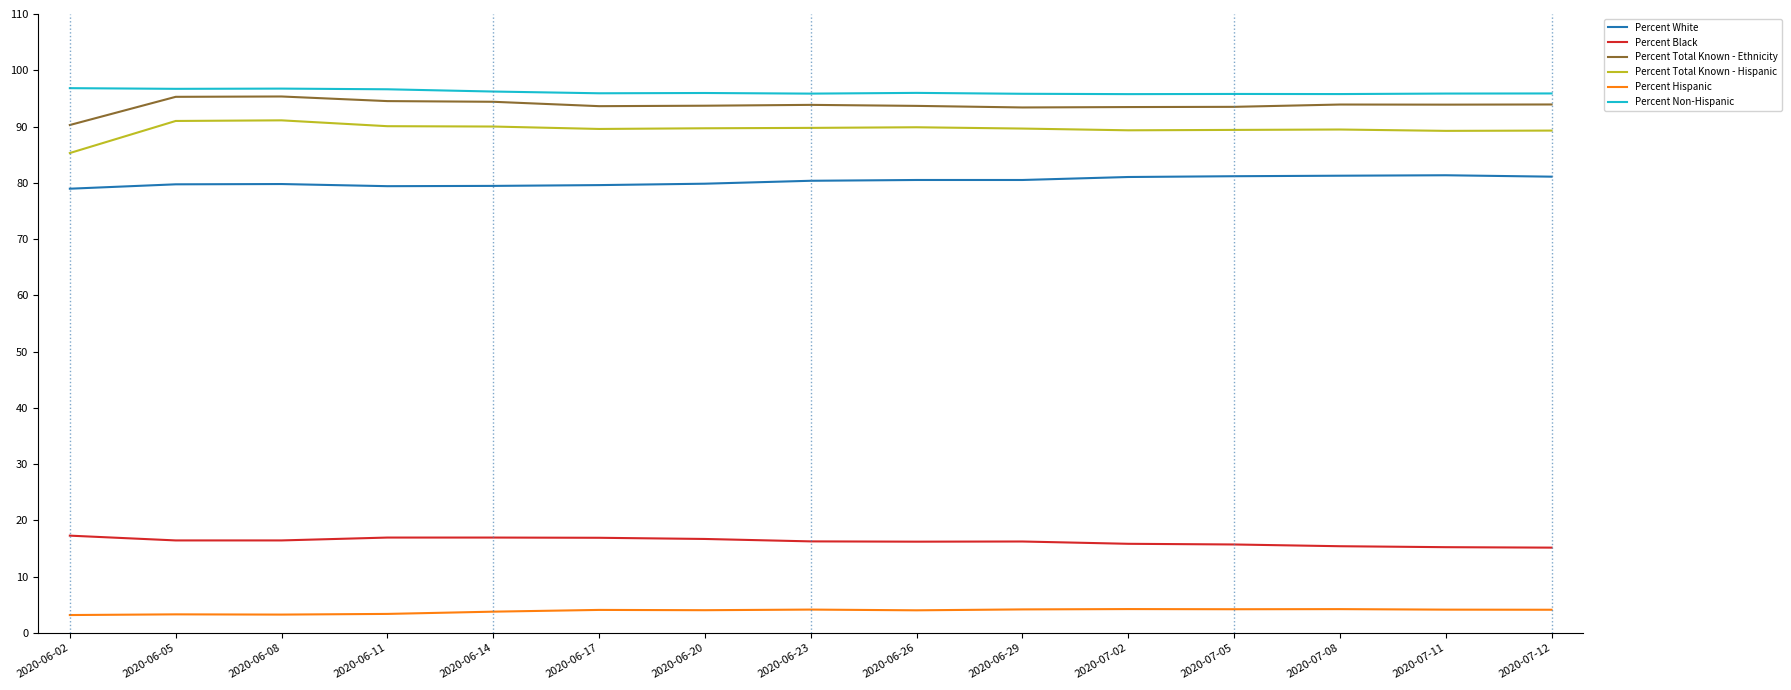

True or false: Percent Total Known - Hispanic and Percent Hispanic cross at least once.

False